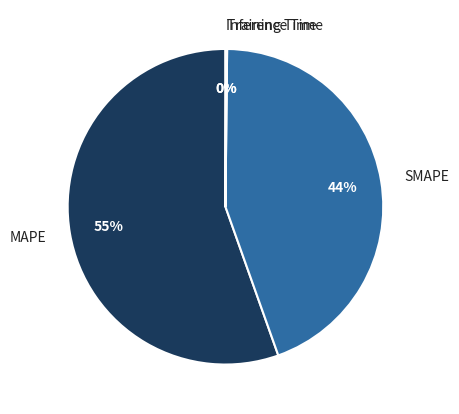

Which category accounts for the majority?

MAPE